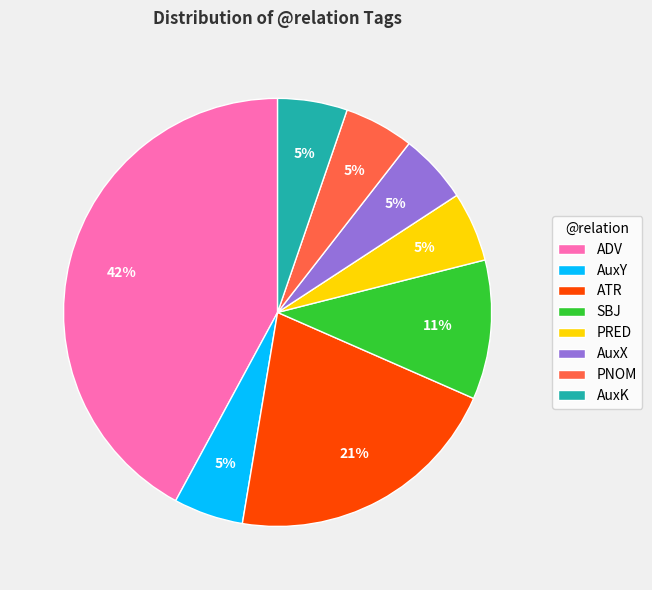

True or false: SBJ accounts for 1% of the total.

False